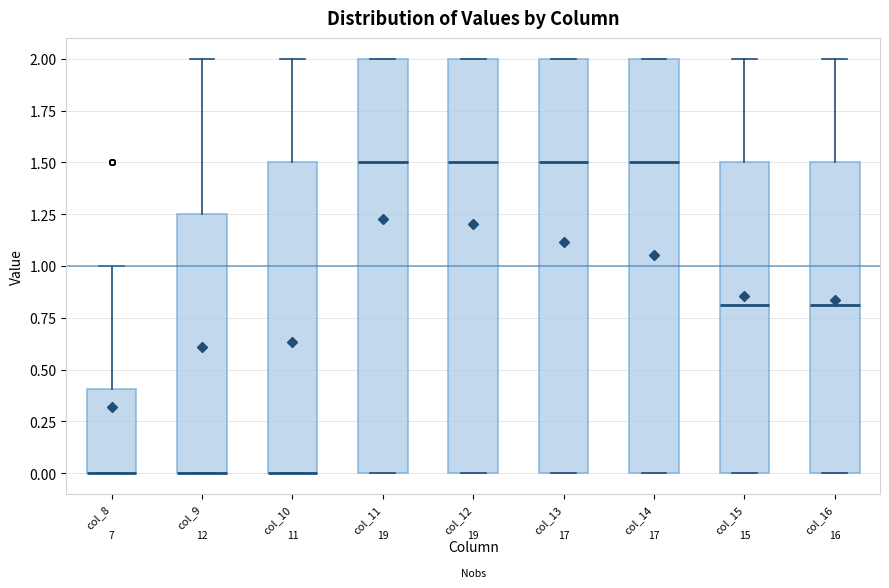

Reading left to right, transcribe this box plot: for each box, give where its median line is, the range the box spans, and where its two whiskers end, as read against the y-axis. The values are not printed on the chart, so give them approximately, as read against the axis.

col_8: median 0.00 (drawn on the box's lower edge), box 0.00 to 0.40, whiskers 0.00 to 1.00
col_9: median 0.00 (drawn on the box's lower edge), box 0.00 to 1.25, whiskers 0.00 to 2.00
col_10: median 0.00 (drawn on the box's lower edge), box 0.00 to 1.50, whiskers 0.00 to 2.00
col_11: median 1.50, box 0.00 to 2.00, whiskers 0.00 to 2.00
col_12: median 1.50, box 0.00 to 2.00, whiskers 0.00 to 2.00
col_13: median 1.50, box 0.00 to 2.00, whiskers 0.00 to 2.00
col_14: median 1.50, box 0.00 to 2.00, whiskers 0.00 to 2.00
col_15: median 0.80, box 0.00 to 1.50, whiskers 0.00 to 2.00
col_16: median 0.80, box 0.00 to 1.50, whiskers 0.00 to 2.00